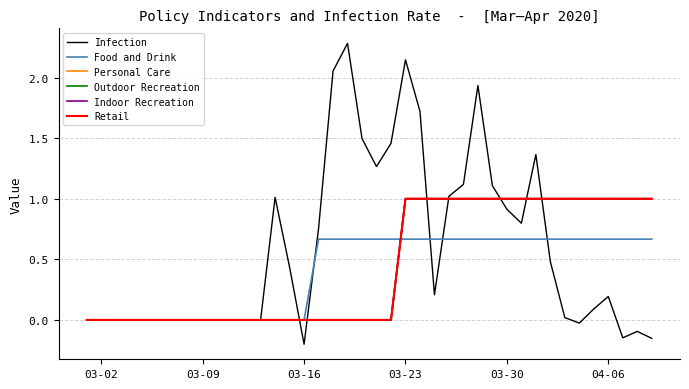

What is the highest value of the Retail series?

1.0